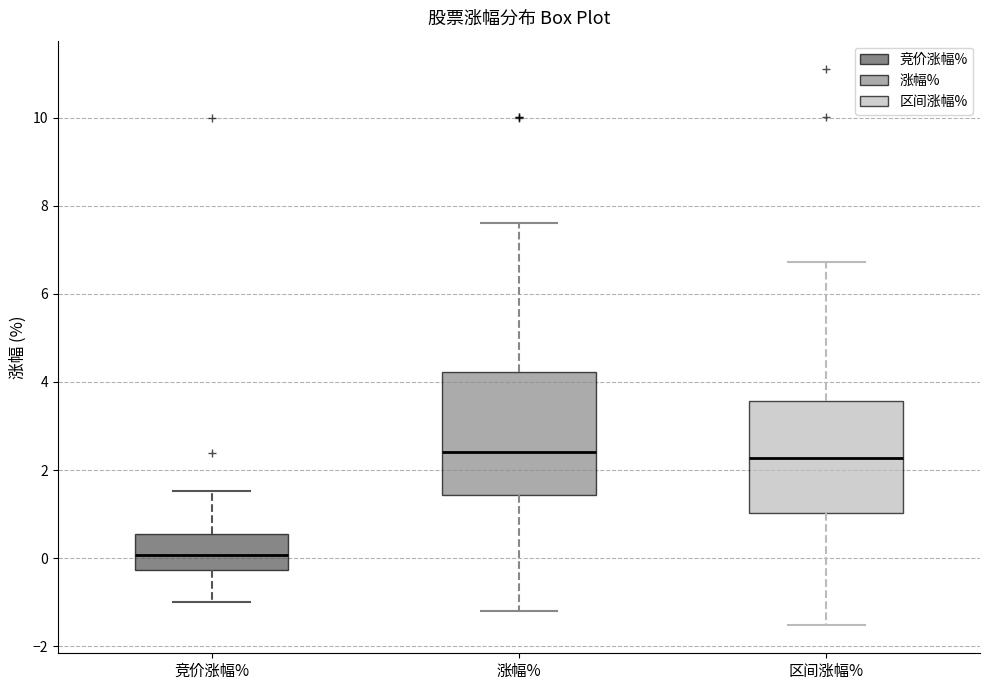

Comparing the boxes themselves (not the whiskers), which one is the tallest?

涨幅%